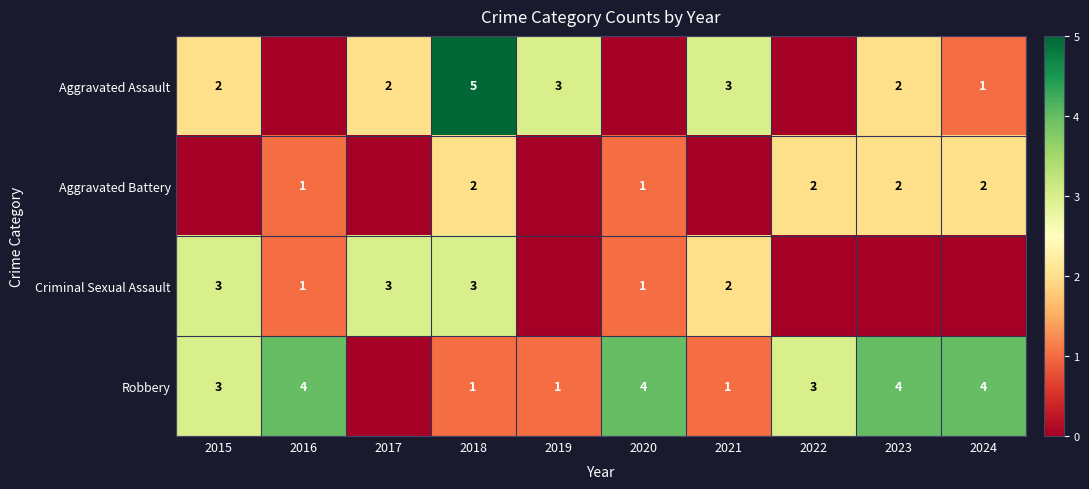

What is the total value across all series at 2022?

5